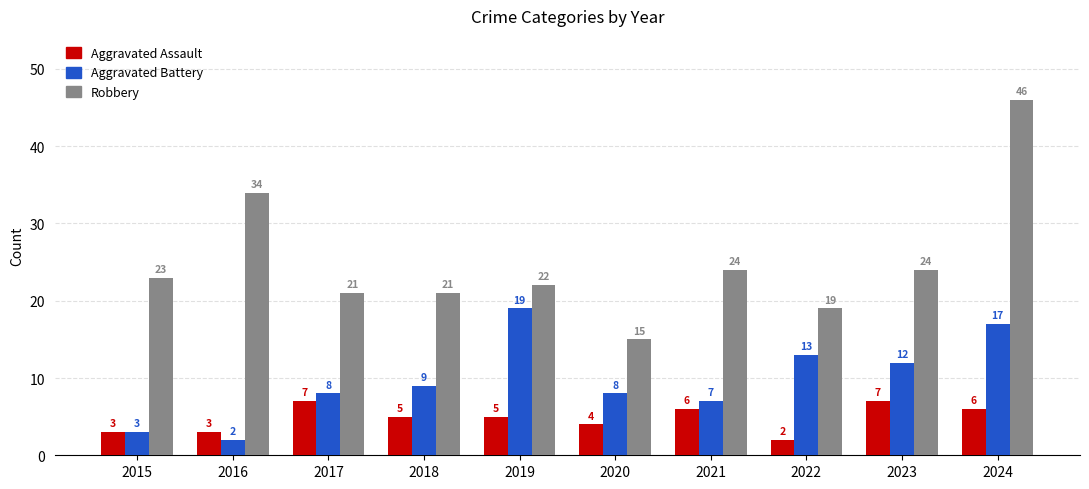

The value of Aggravated Assault at 2021 is 6. True or false?

True